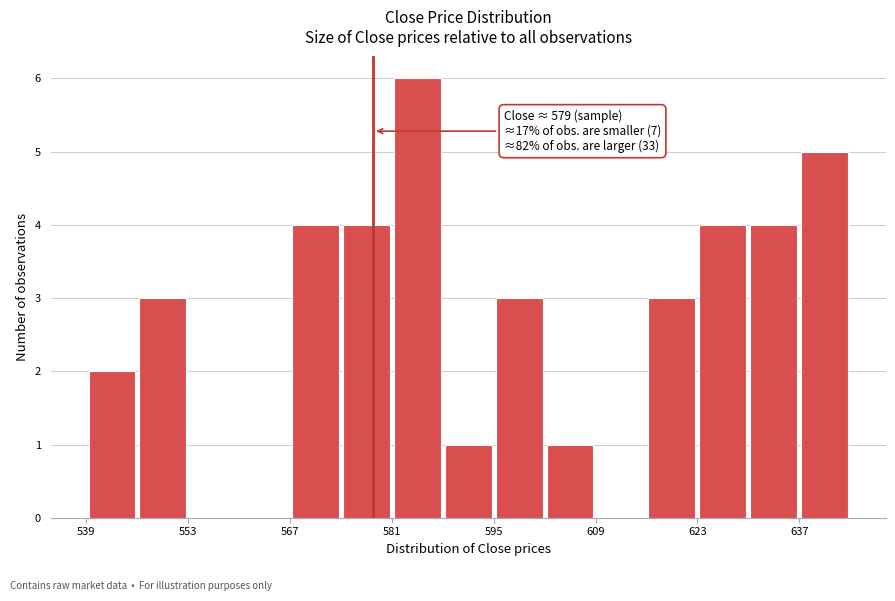

Around what value on the x-axis is the tallest bar? Give the approximate position of its centre, as read against the axis.

586